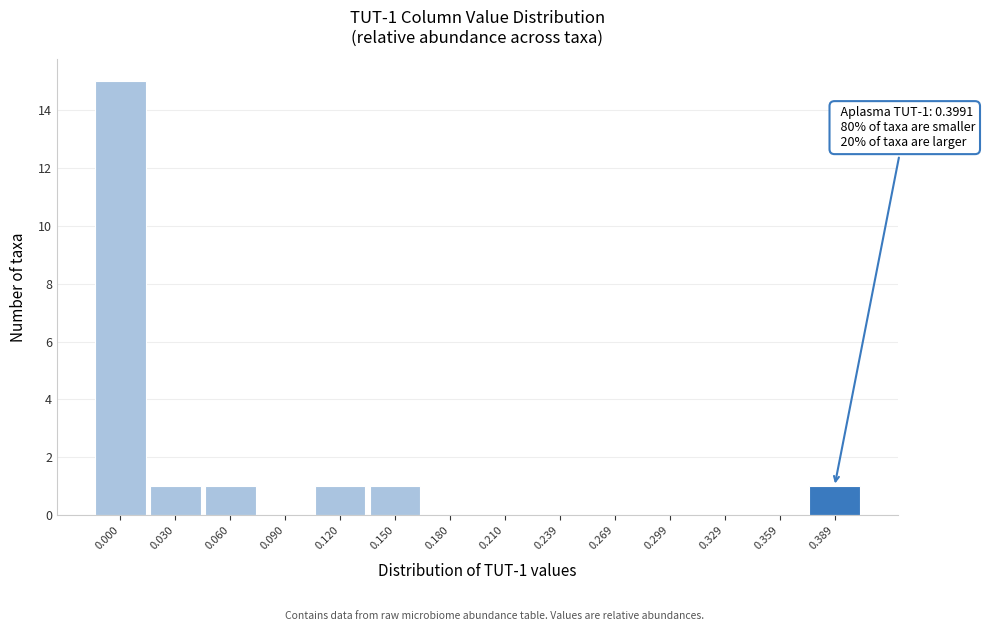

Reading right to left, transcribe all the data shown in this chart.

0.389=1	0.359=0	0.329=0	0.299=0	0.269=0	0.239=0	0.210=0	0.180=0	0.150=1	0.120=1	0.090=0	0.060=1	0.030=1	0.000=15